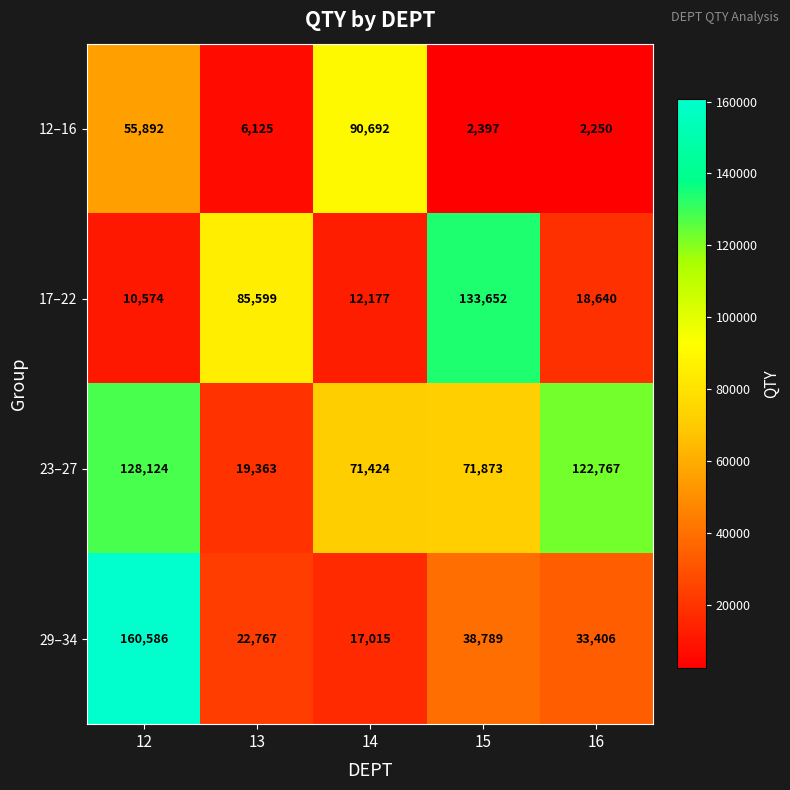

At which category is the sum across all series the highest?

12